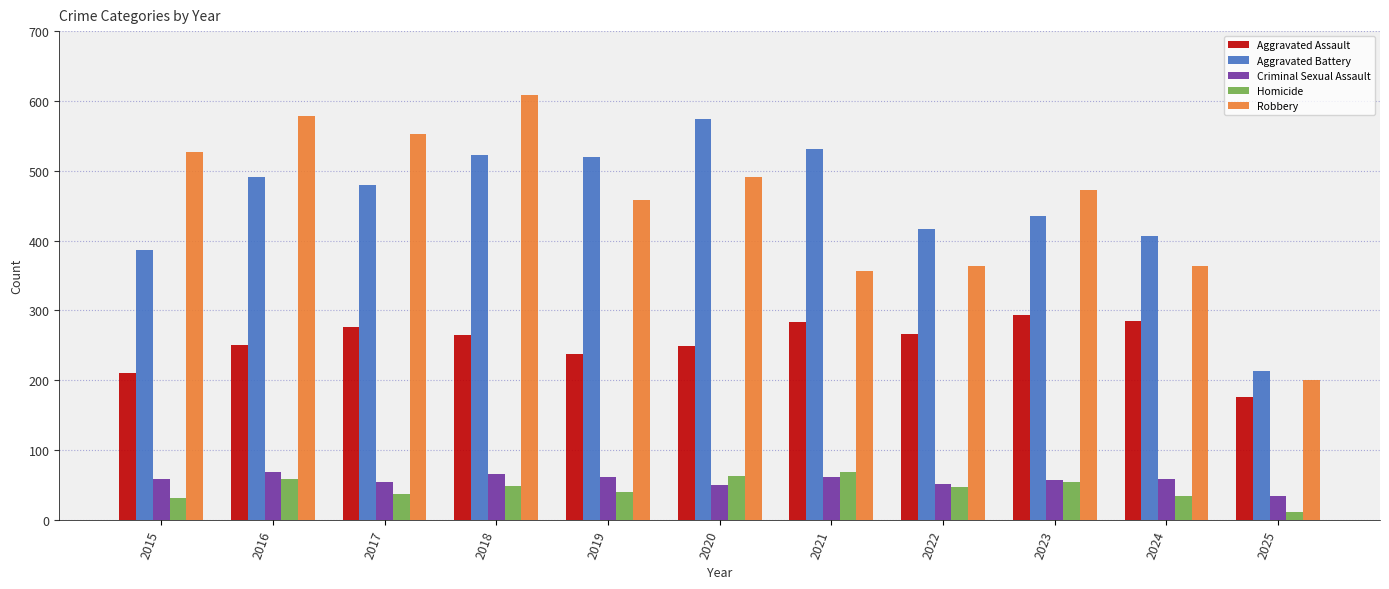

Which series has the widest spread of values?

Robbery